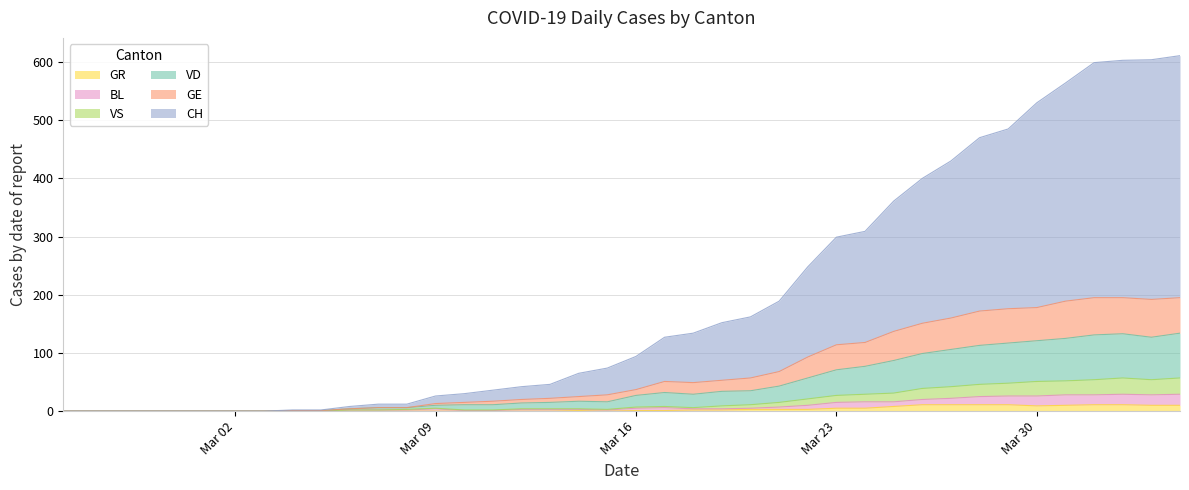

True or false: VS and GE intersect in this chart.

False